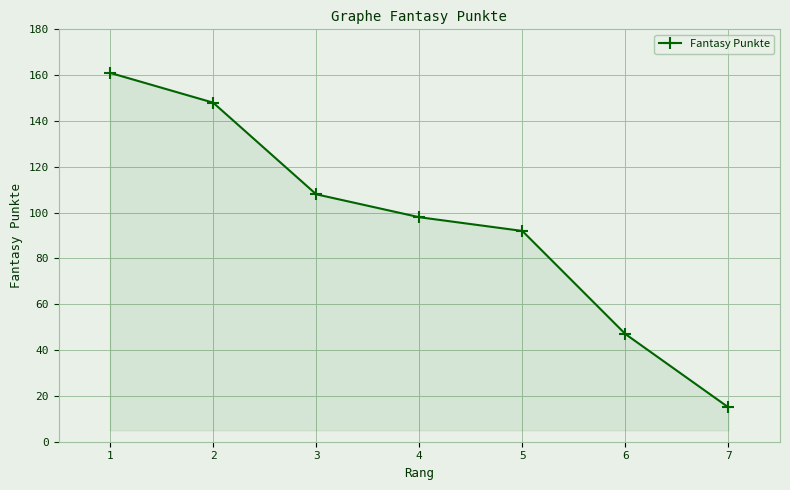

Is it true that the value at 6 is 15?

False